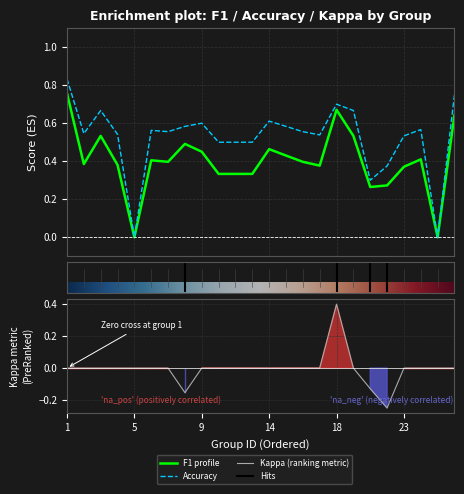

At which label does kappa reach its peak?

18